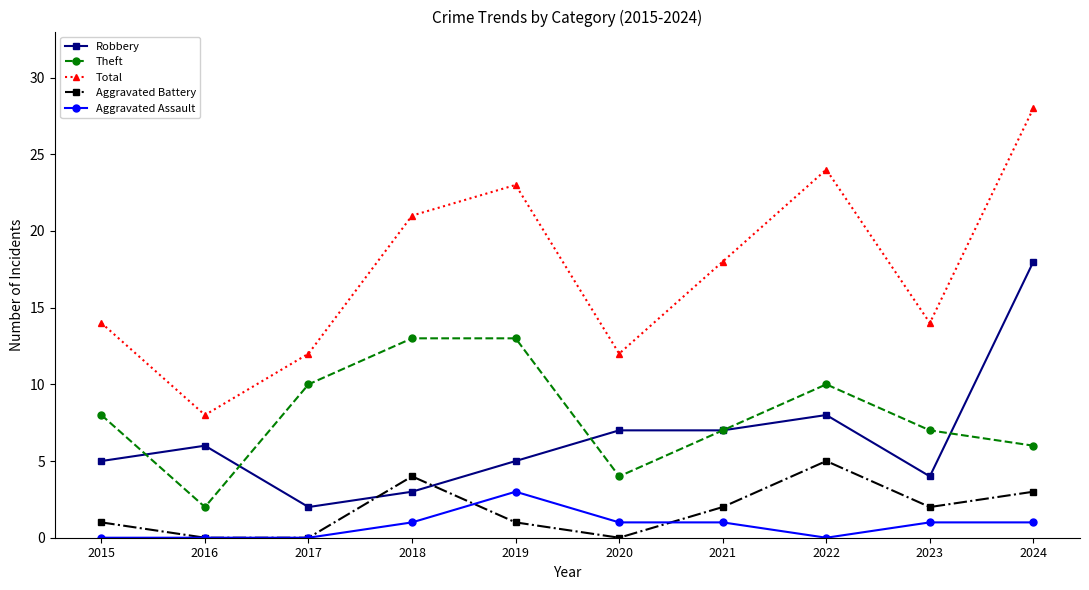

Which series ends up on top after the final intersection of Theft and Robbery?

Robbery